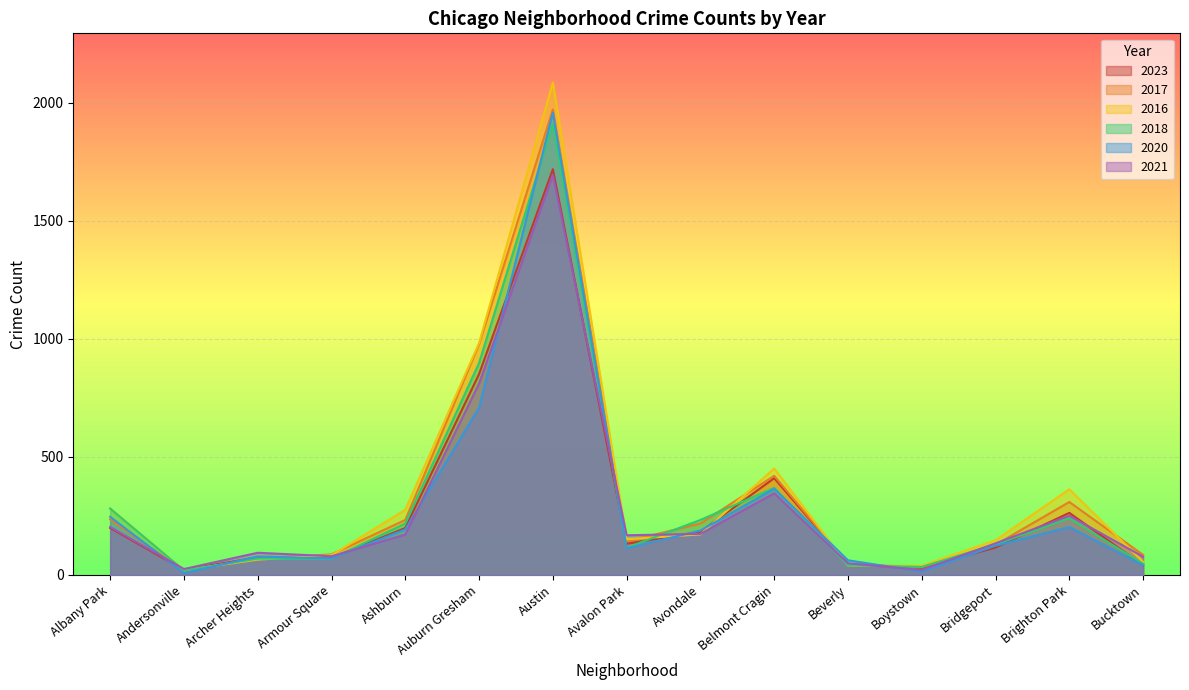

What is the maximum value for 2023?

1719